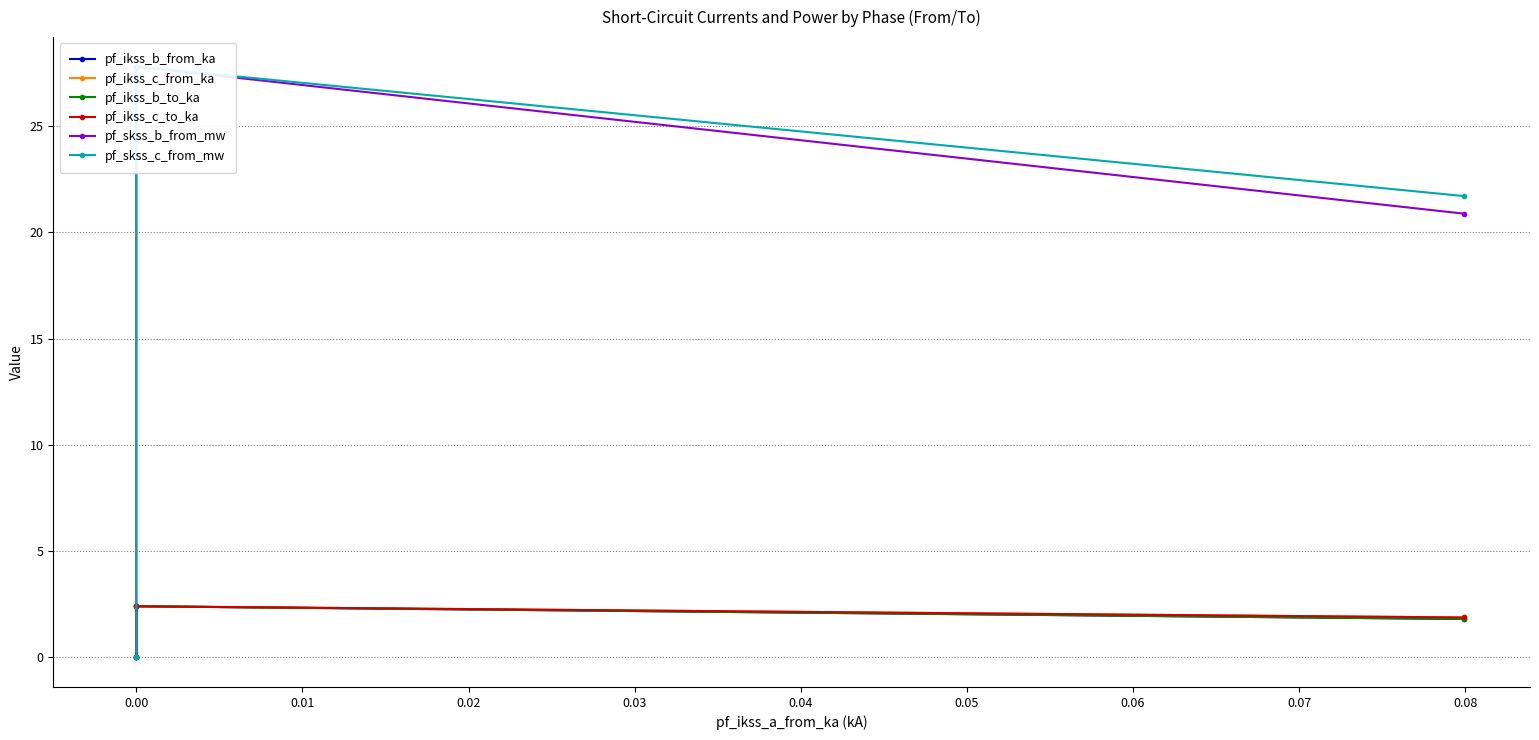

What is the difference between the maximum and second lowest values in the pf_skss_c_from_mw series?

6.1